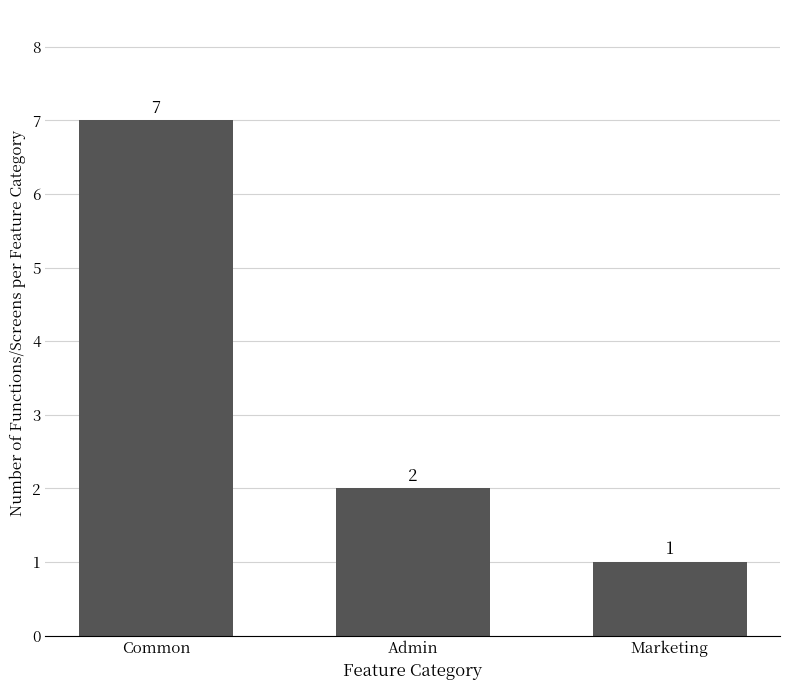

Count the number of data series in this chart.

1